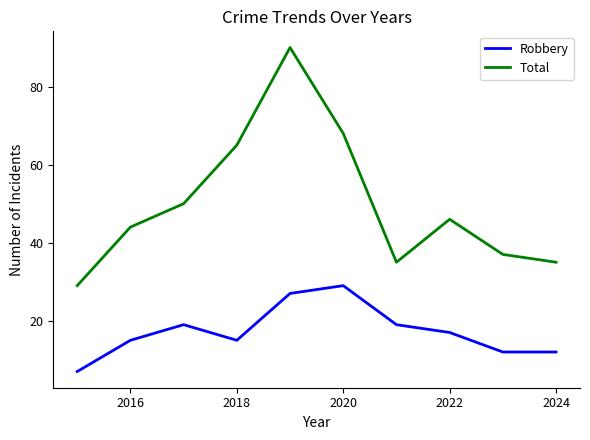

How many lines are shown in the chart?

2